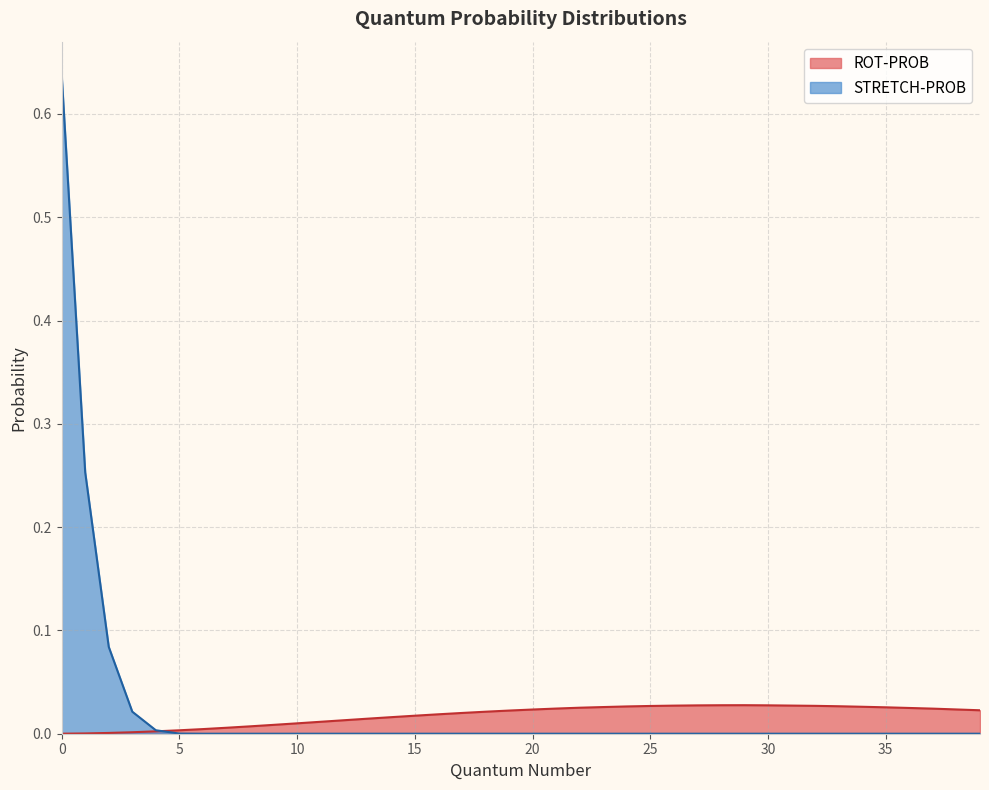

What are all the series names shown in the legend?

ROT-PROB, STRETCH-PROB